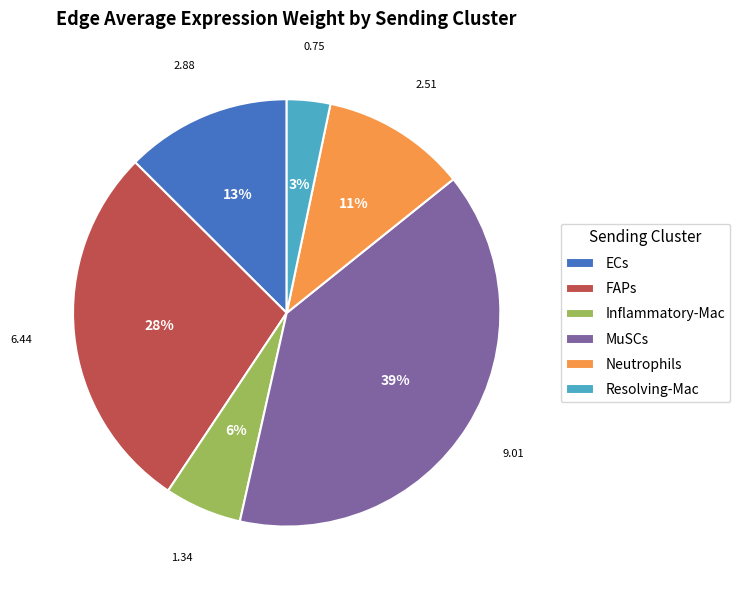

Which has a higher value, Inflammatory-Mac or Resolving-Mac?

Inflammatory-Mac